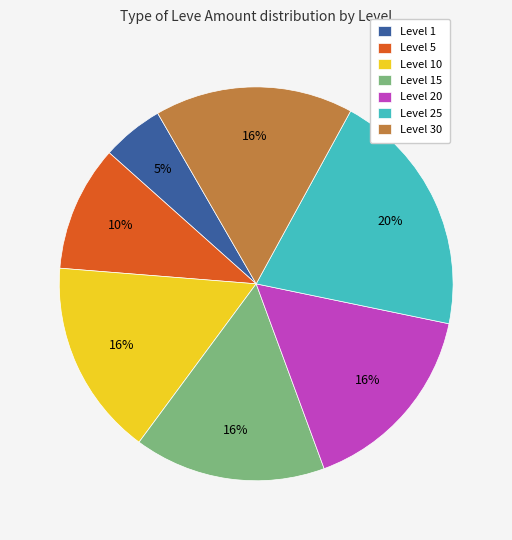

Which category has the smallest portion of the pie?

Level 1